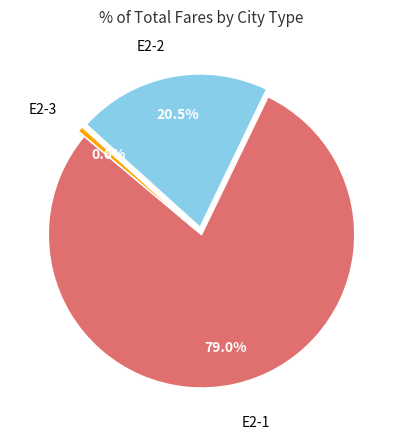

Does any single category account for the majority?

Yes